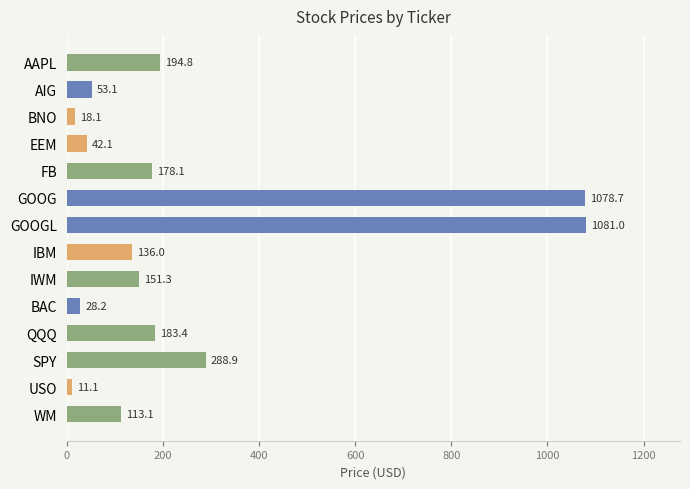

Are the bars grouped side by side (vs. stacked)?

No